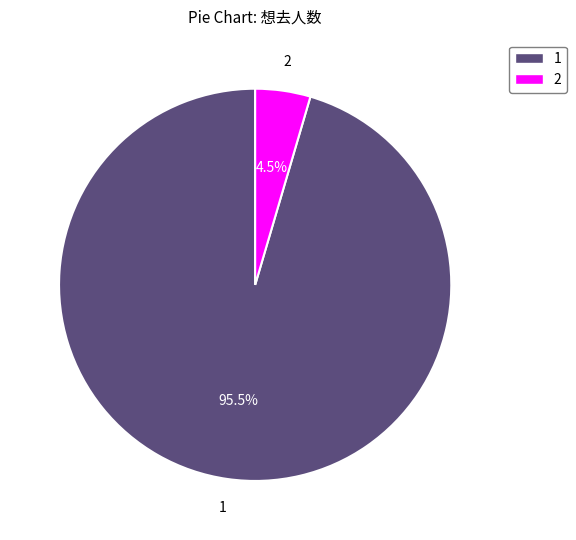

Does any single category account for the majority?

Yes